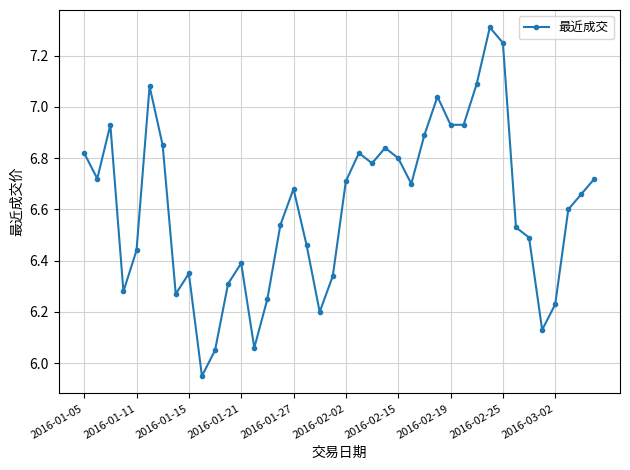

How many interior local peaks (higher than both neighbors) does the data have?

9